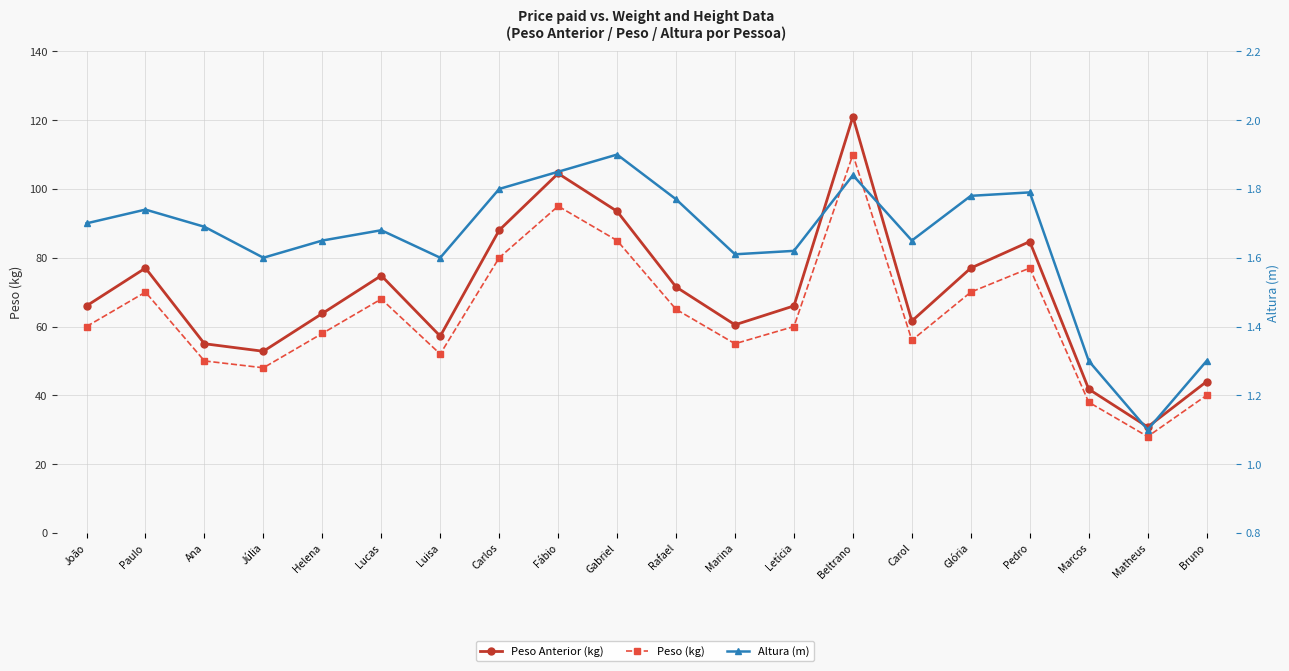

What is the value of the Peso Anterior (kg) point at the 2nd from the left?

77.0